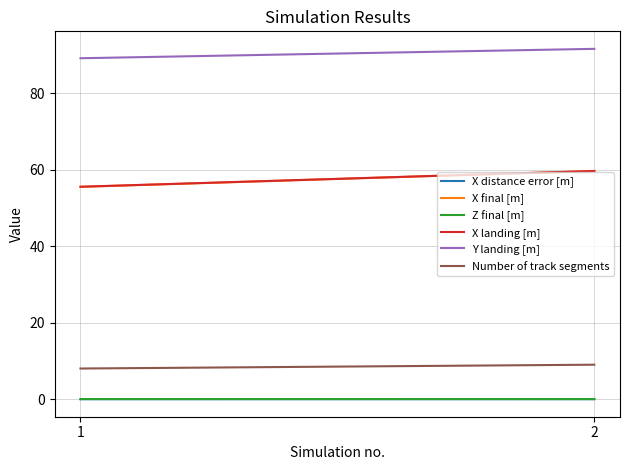

Rank the series at 2 from highest to lowest value.

Y landing [m], X landing [m], X final [m], Number of track segments, Z final [m], X distance error [m]